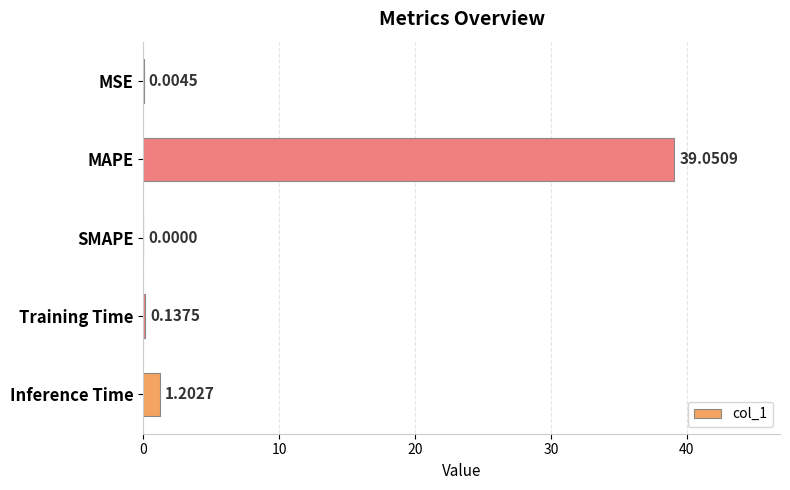

How many values exceed 0?

4